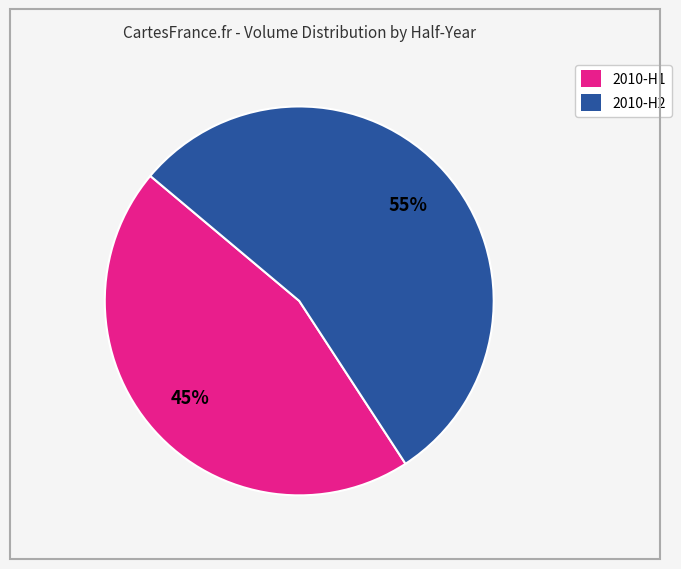

Which slice represents more than half of the pie?

2010-H2